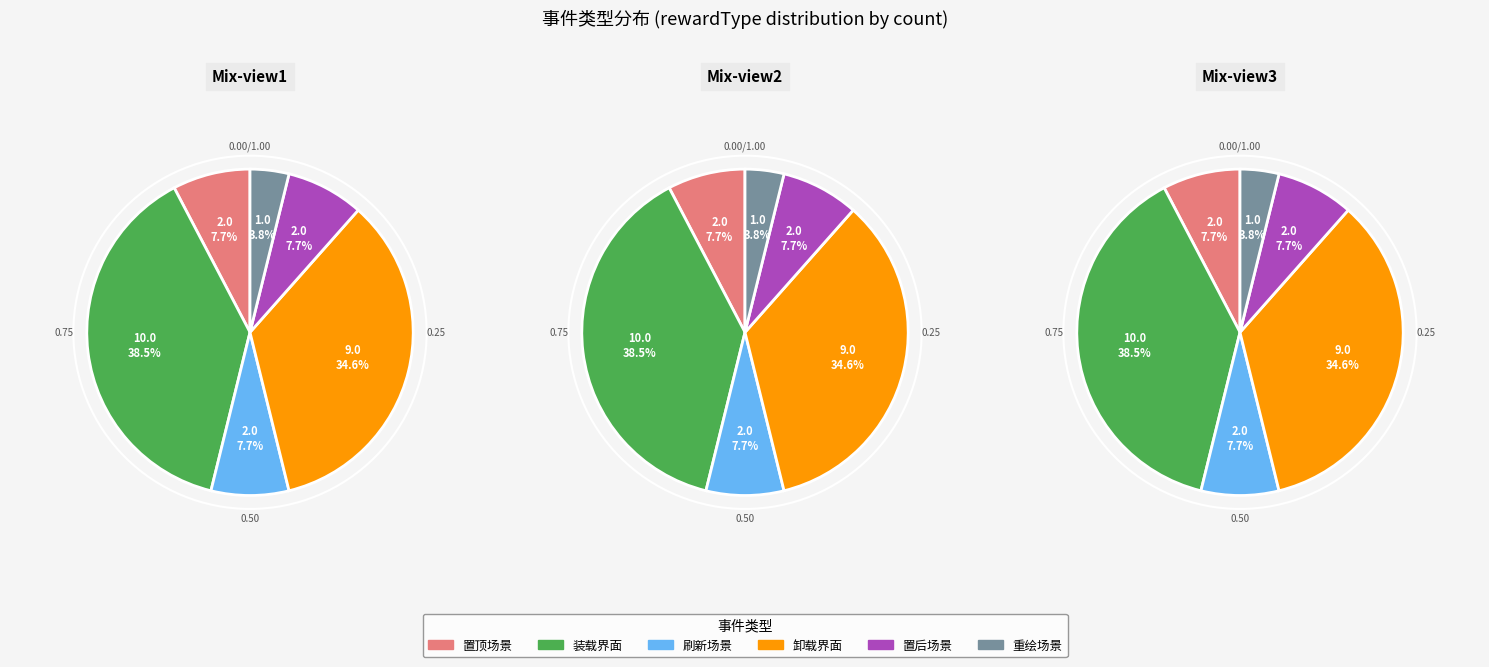

To the nearest percent, what portion does 刷新场景 represent?

8%